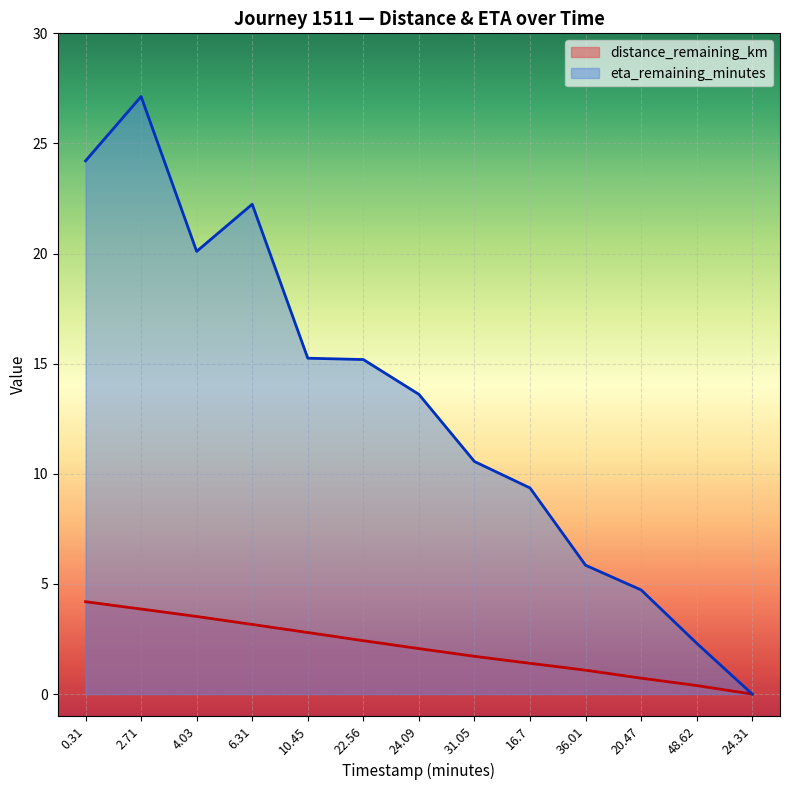

List the labels in order of eta_remaining_minutes value, largest first.

2.71, 0.31, 6.31, 4.03, 10.45, 22.56, 24.09, 31.05, 16.7, 36.01, 20.47, 48.62, 24.31